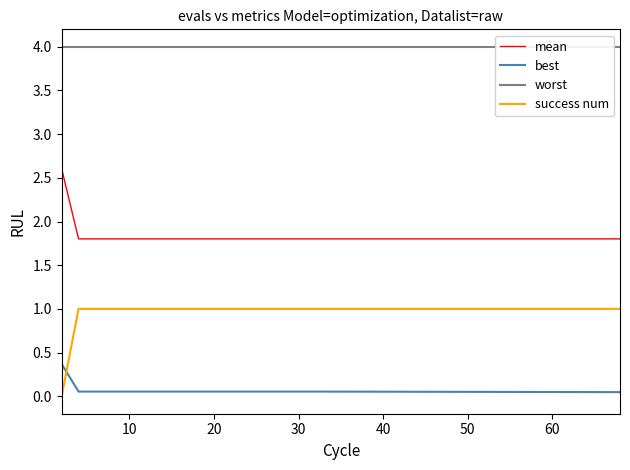

True or false: worst and mean cross at least once.

False